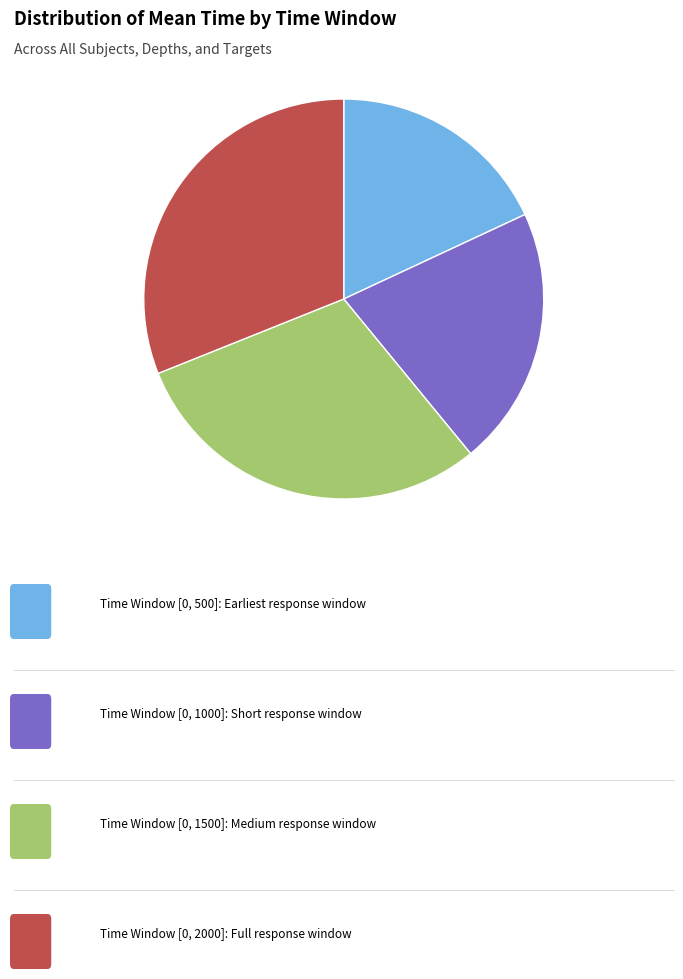

Does any single category account for the majority?

No